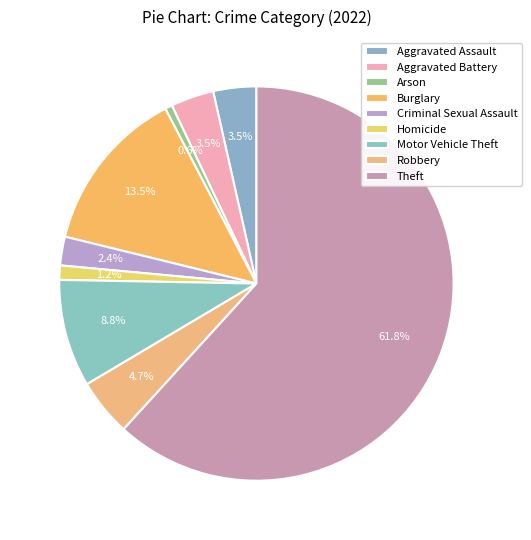

What is the total percentage of Robbery and Theft?

66.5%